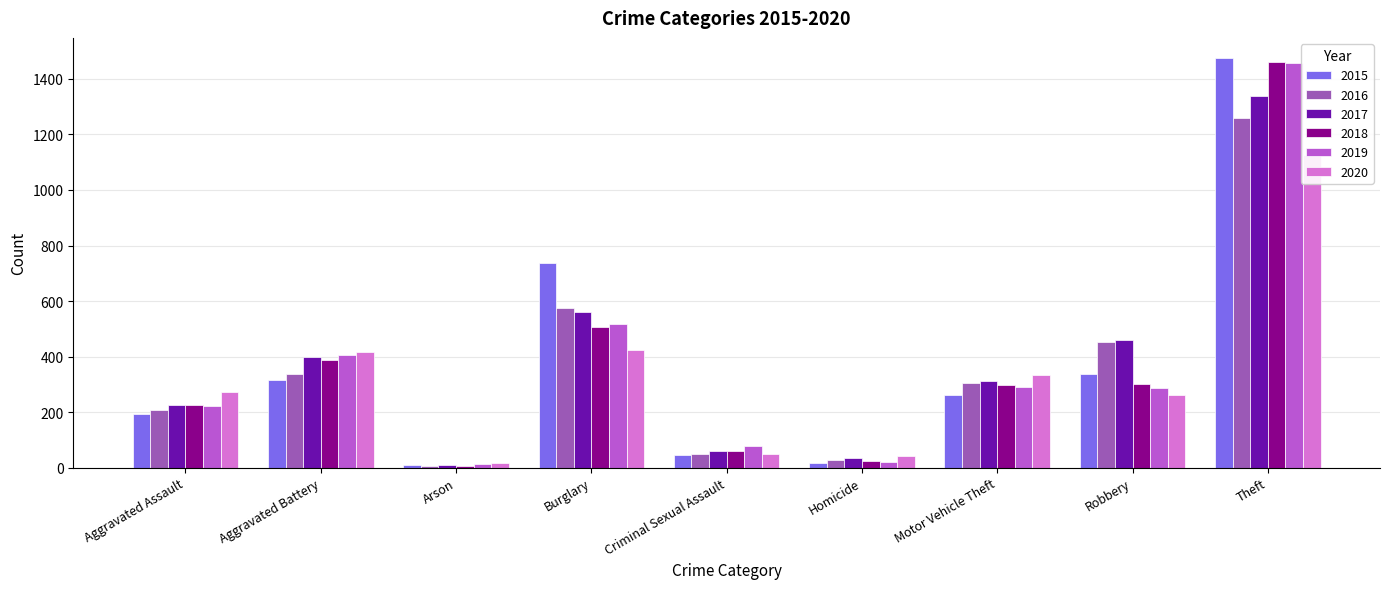

Reading right to left, extract all data points from this chart.

2015: Theft=1474	Robbery=337	Motor Vehicle Theft=263	Homicide=15	Criminal Sexual Assault=46	Burglary=738	Arson=9	Aggravated Battery=316	Aggravated Assault=194
2016: Theft=1259	Robbery=454	Motor Vehicle Theft=304	Homicide=26	Criminal Sexual Assault=50	Burglary=576	Arson=7	Aggravated Battery=336	Aggravated Assault=206
2017: Theft=1339	Robbery=460	Motor Vehicle Theft=312	Homicide=33	Criminal Sexual Assault=61	Burglary=562	Arson=10	Aggravated Battery=400	Aggravated Assault=224
2018: Theft=1461	Robbery=301	Motor Vehicle Theft=298	Homicide=25	Criminal Sexual Assault=60	Burglary=506	Arson=7	Aggravated Battery=389	Aggravated Assault=225
2019: Theft=1459	Robbery=287	Motor Vehicle Theft=290	Homicide=22	Criminal Sexual Assault=77	Burglary=517	Arson=12	Aggravated Battery=407	Aggravated Assault=223
2020: Theft=1125	Robbery=263	Motor Vehicle Theft=333	Homicide=41	Criminal Sexual Assault=48	Burglary=425	Arson=17	Aggravated Battery=416	Aggravated Assault=273